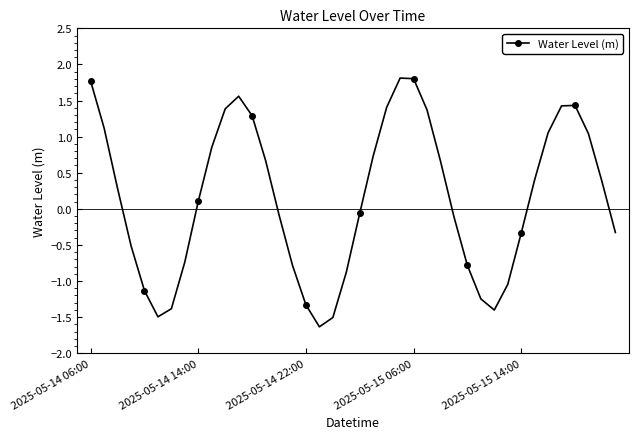

How many values exceed 0?

21